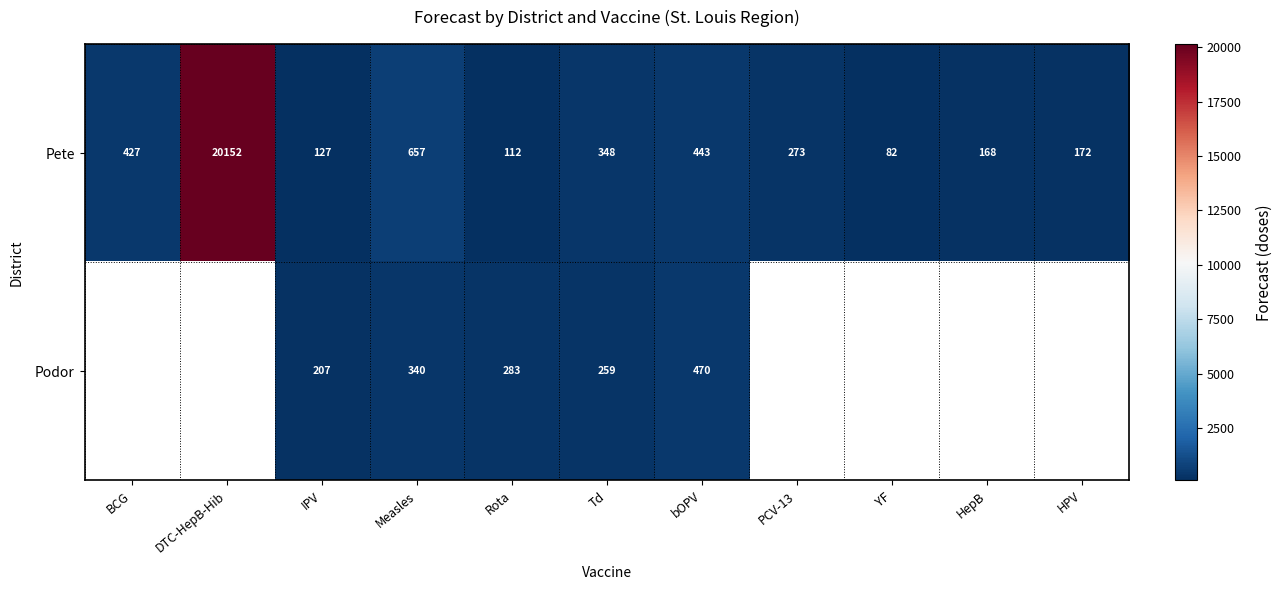

The value of Podor at bOPV is 645.2. True or false?

False